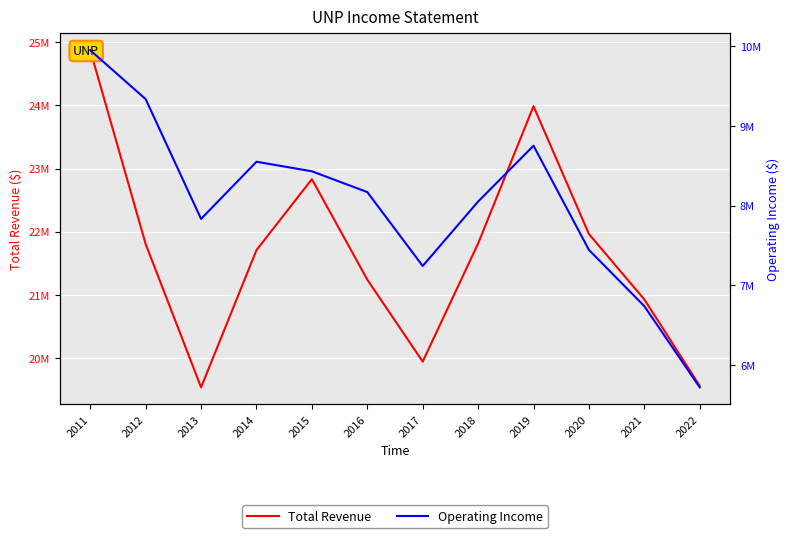

What is the sum of all Total Revenue values?

260180000